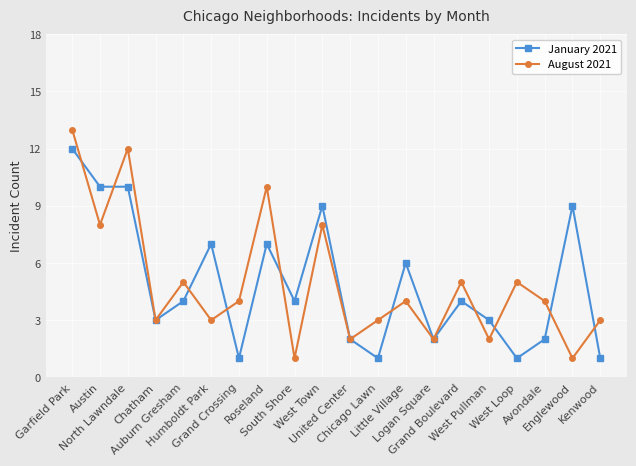

What position from the right is Humboldt Park?

15